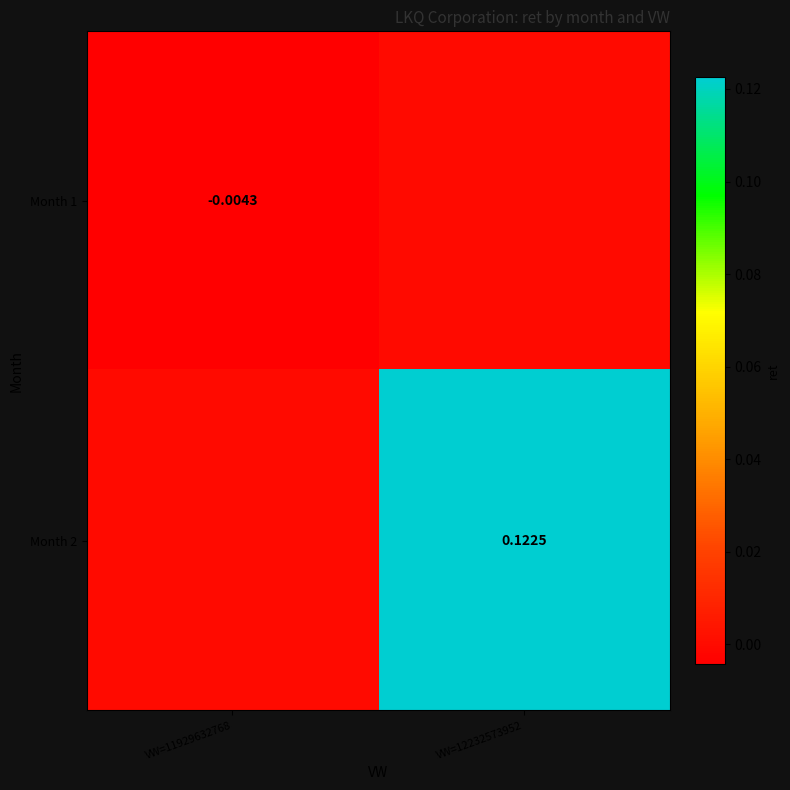

At which label does Month 1 reach its peak?

VW=12232573952